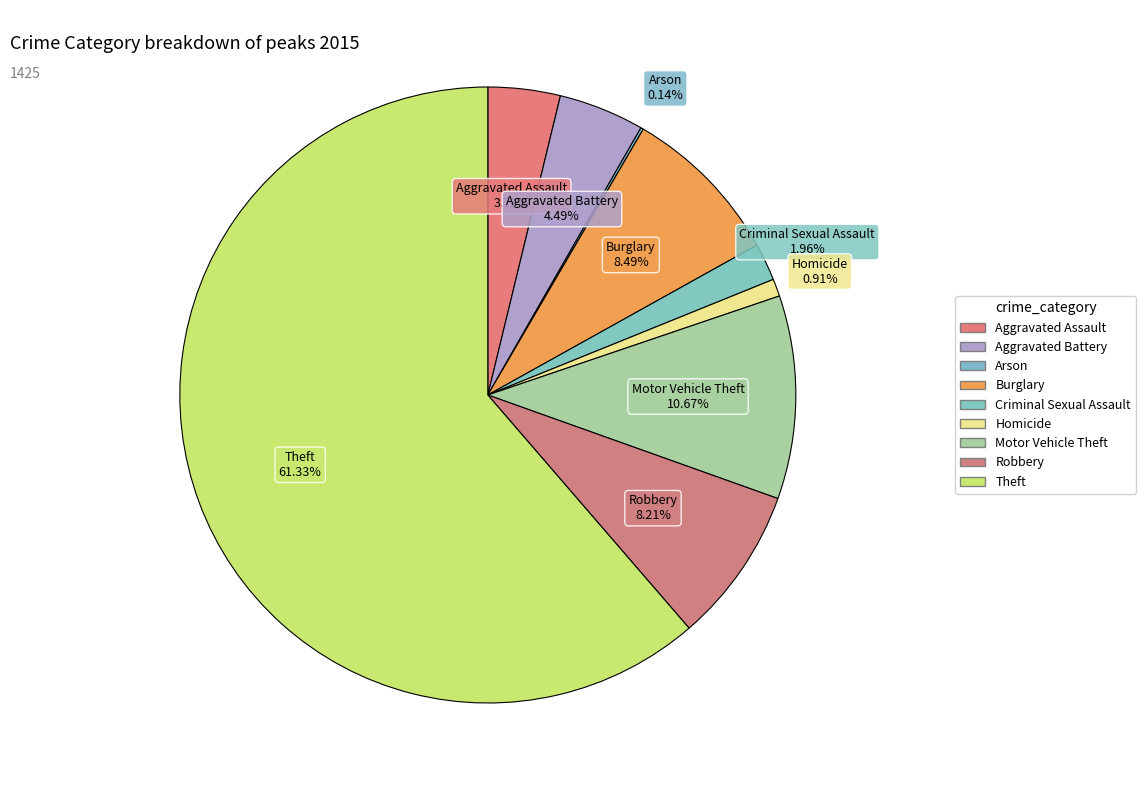

What is the ratio of the value at Criminal Sexual Assault to the value at Aggravated Assault?

0.5